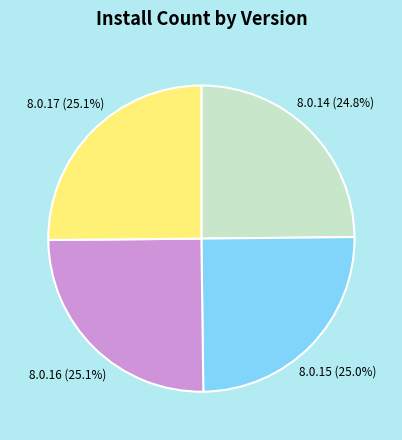

What is the ratio of the value at 8.0.16 to the value at 8.0.17?

1.0